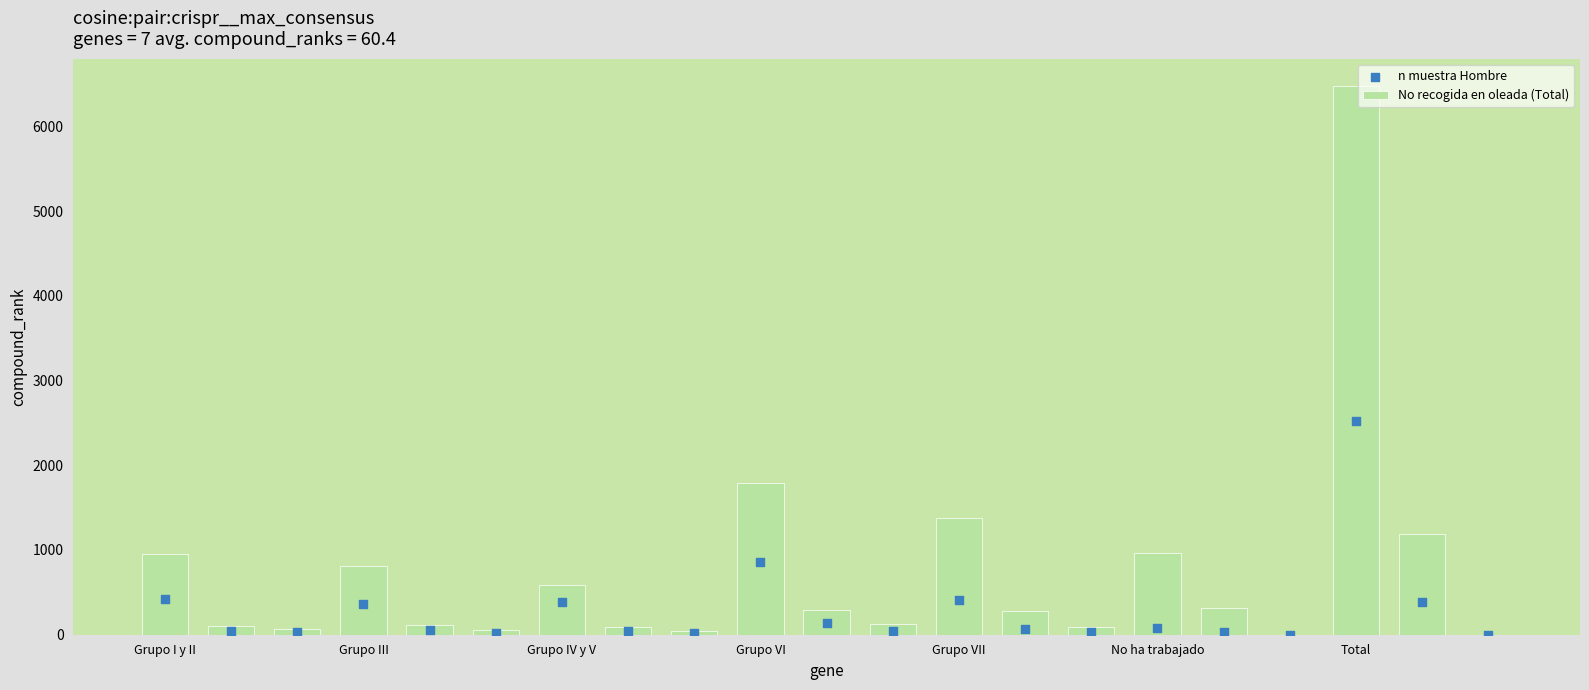

What are all the series names shown in the legend?

No recogida en oleada (Total), n muestra Hombre